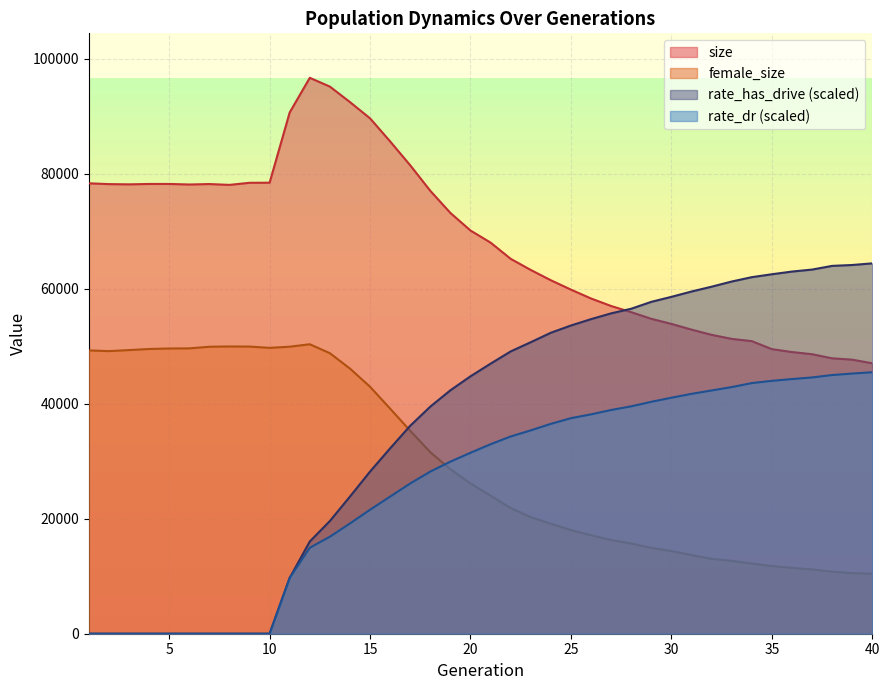

True or false: size has more than 1 interior local peaks.

True